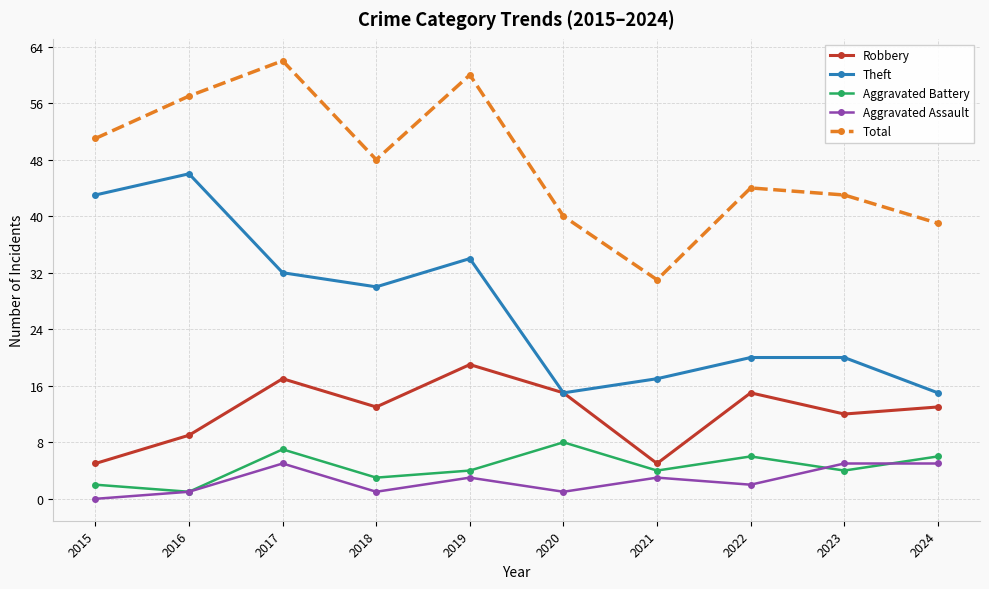

True or false: Robbery and Aggravated Battery cross at least once.

False